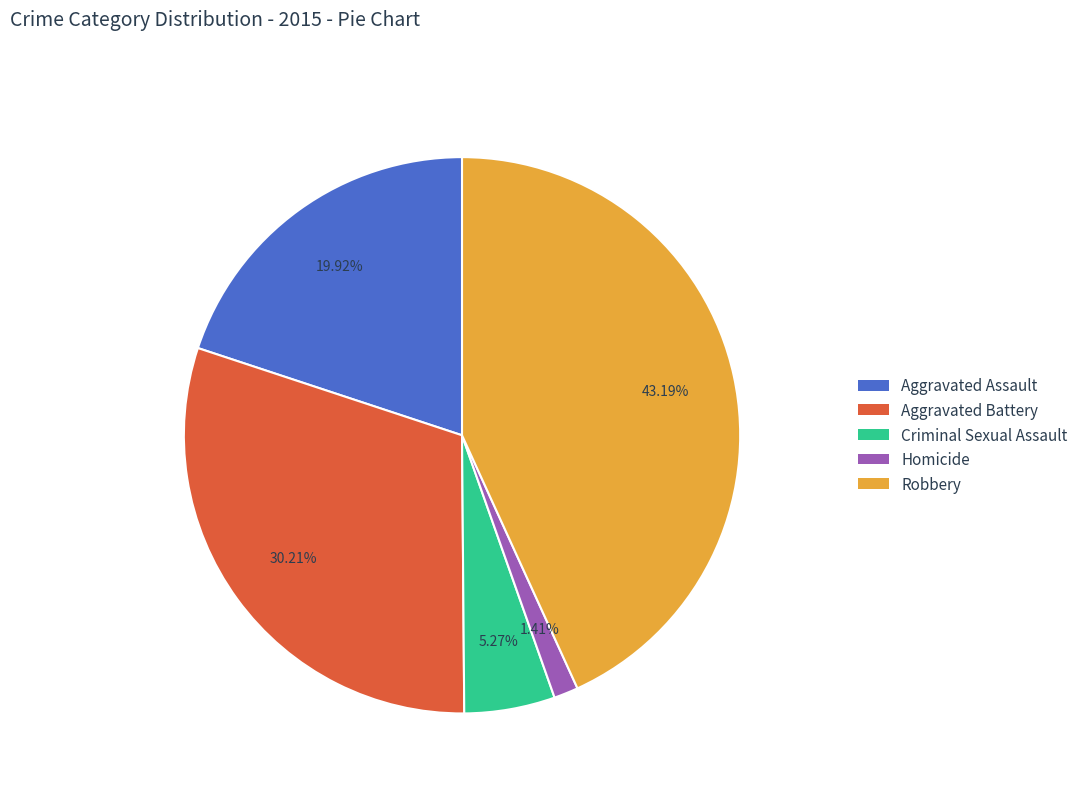

Count the number of slices in the pie.

5